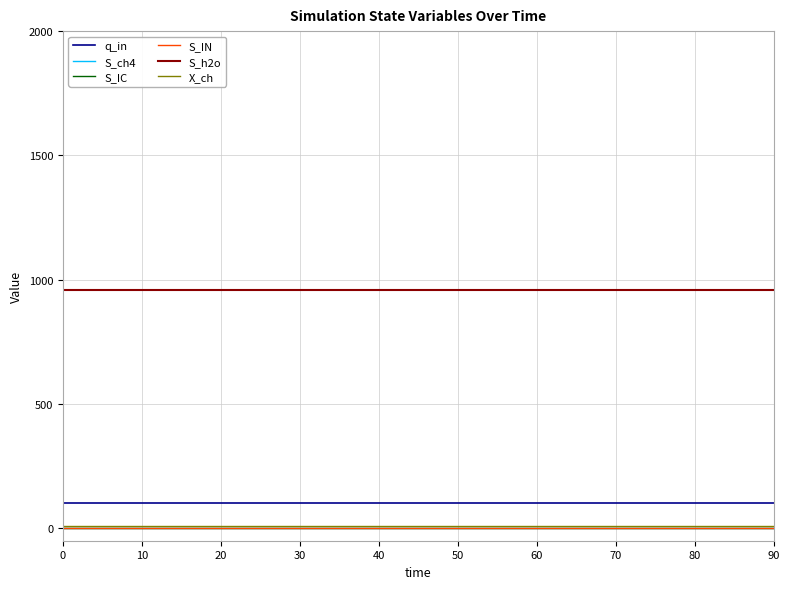

Does the chart have visible grid lines?

Yes